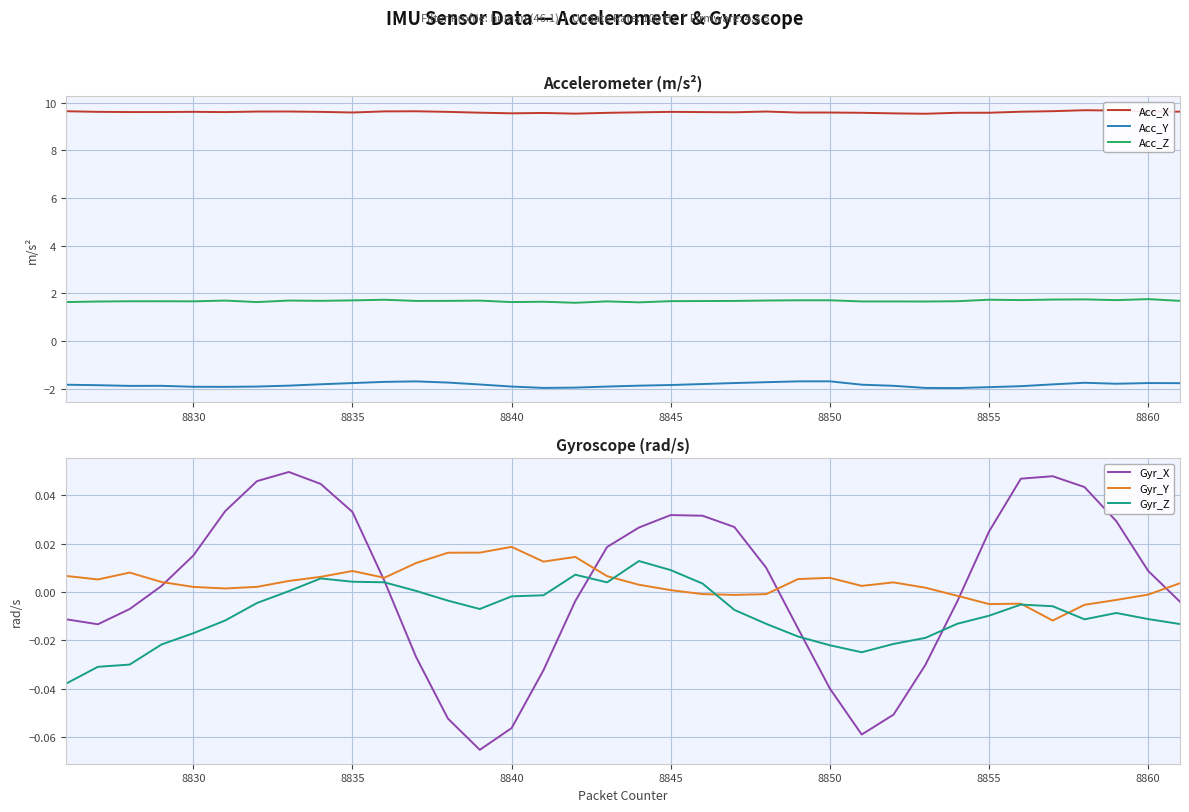

What is the value of the Acc_Z point at the 11th from the left?

1.7